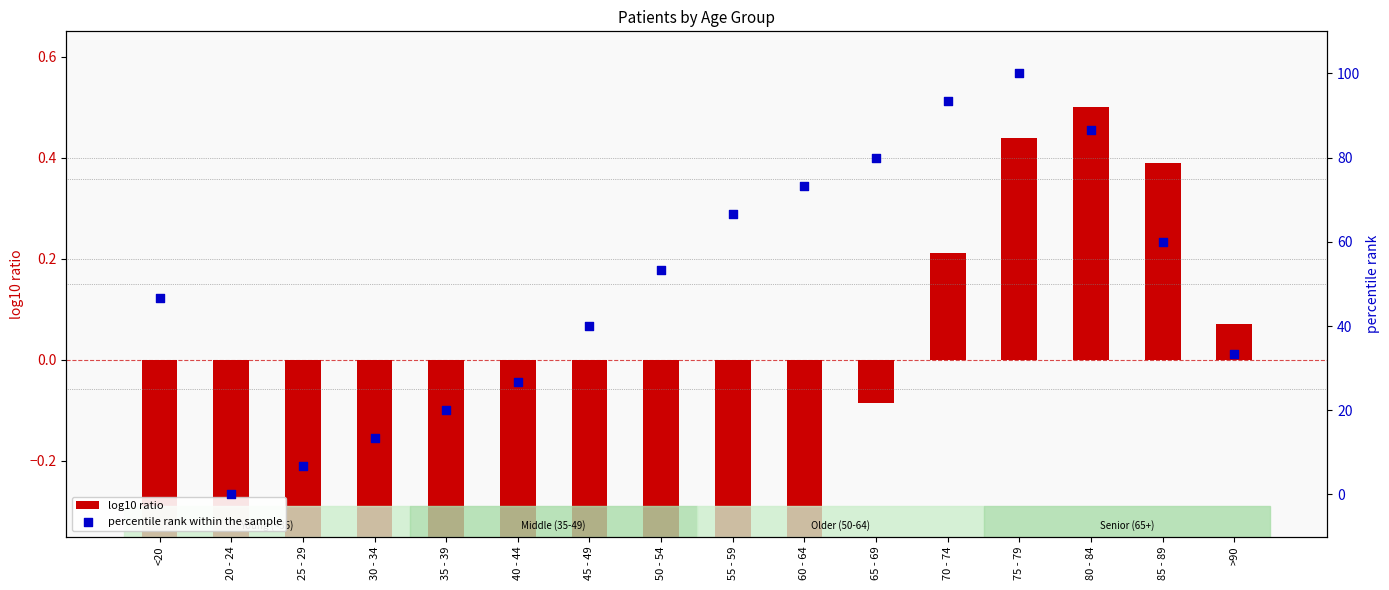

Is the value of log10 ratio at 50 - 54 greater than the value of percentile rank within the sample at >90?

No